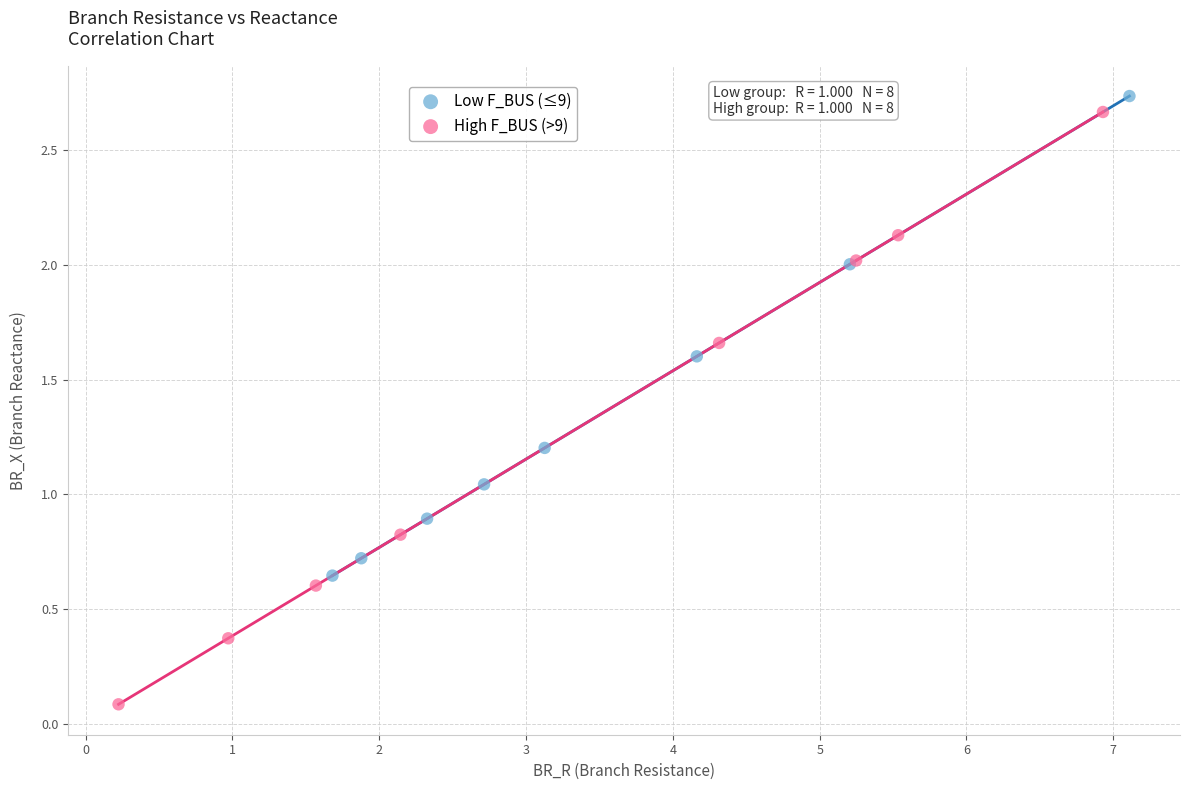

Which series contains the lowest Y value?

High F_BUS (>9)